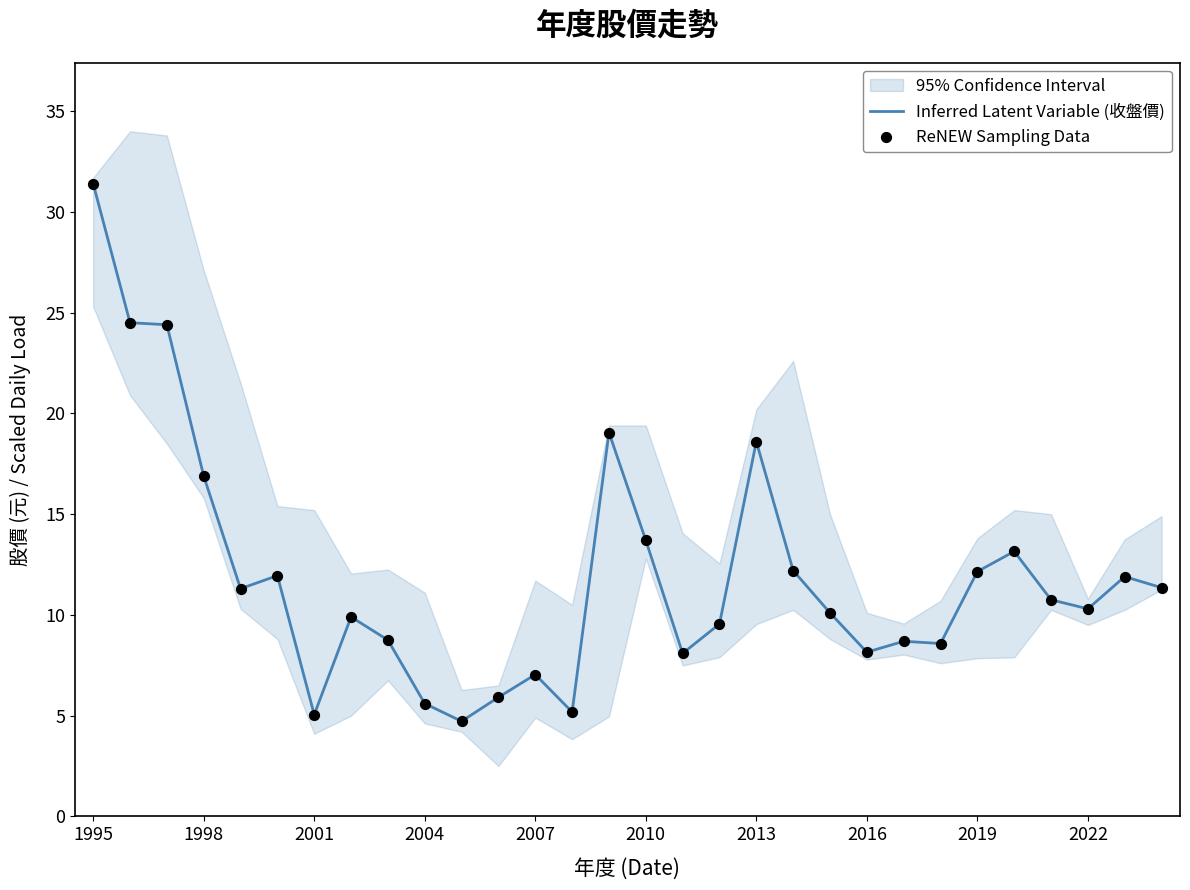

Which series contains the highest Y value?

Inferred Latent Variable (收盤價)